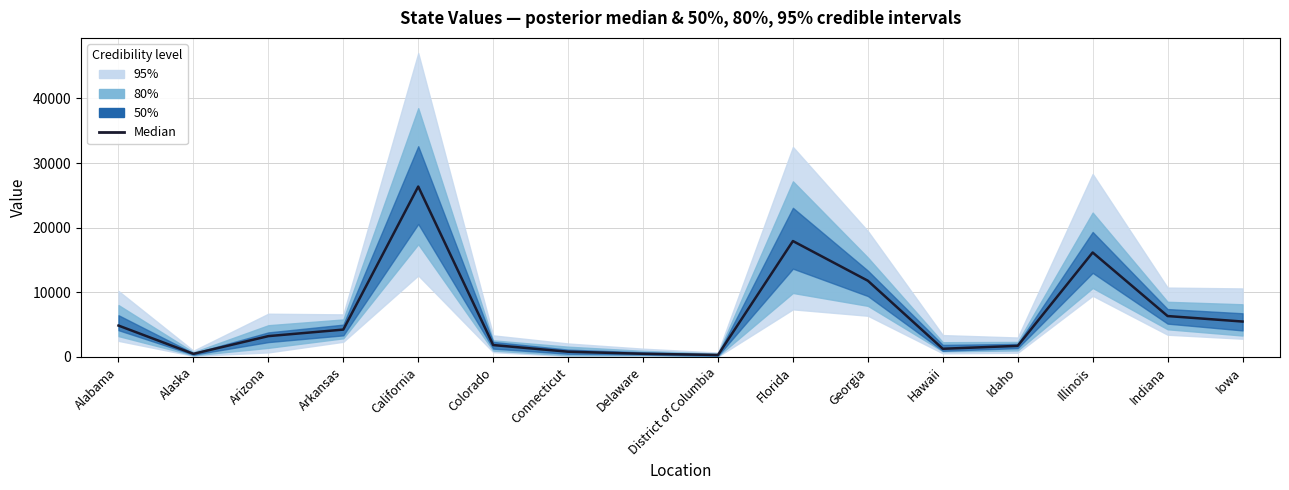

Rank the categories by value from lowest to highest.

District of Columbia, Alaska, Delaware, Connecticut, Hawaii, Idaho, Colorado, Arizona, Arkansas, Alabama, Iowa, Indiana, Georgia, Illinois, Florida, California